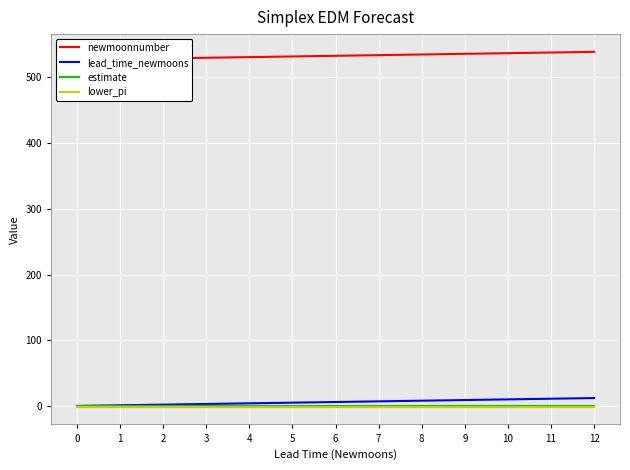

Between 6 and 3, which is larger?

6